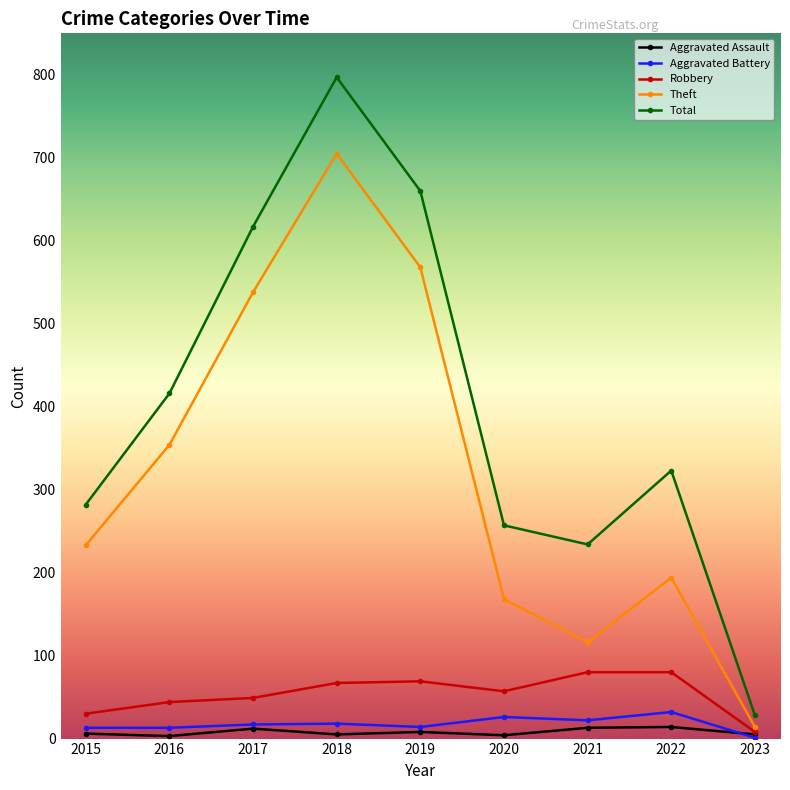

Rank the series by their maximum value, from lowest to highest.

Aggravated Assault, Aggravated Battery, Robbery, Theft, Total